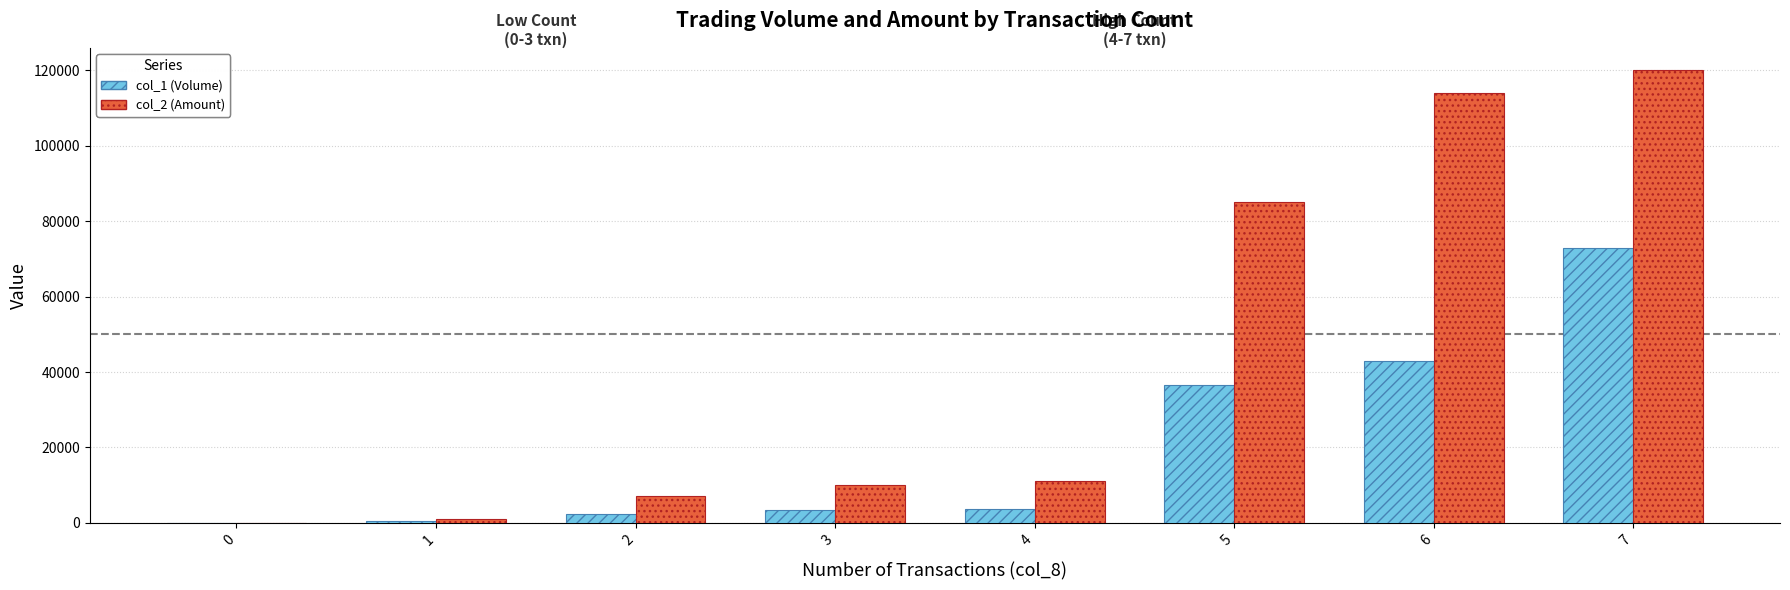

What is the greatest value displayed?

120000